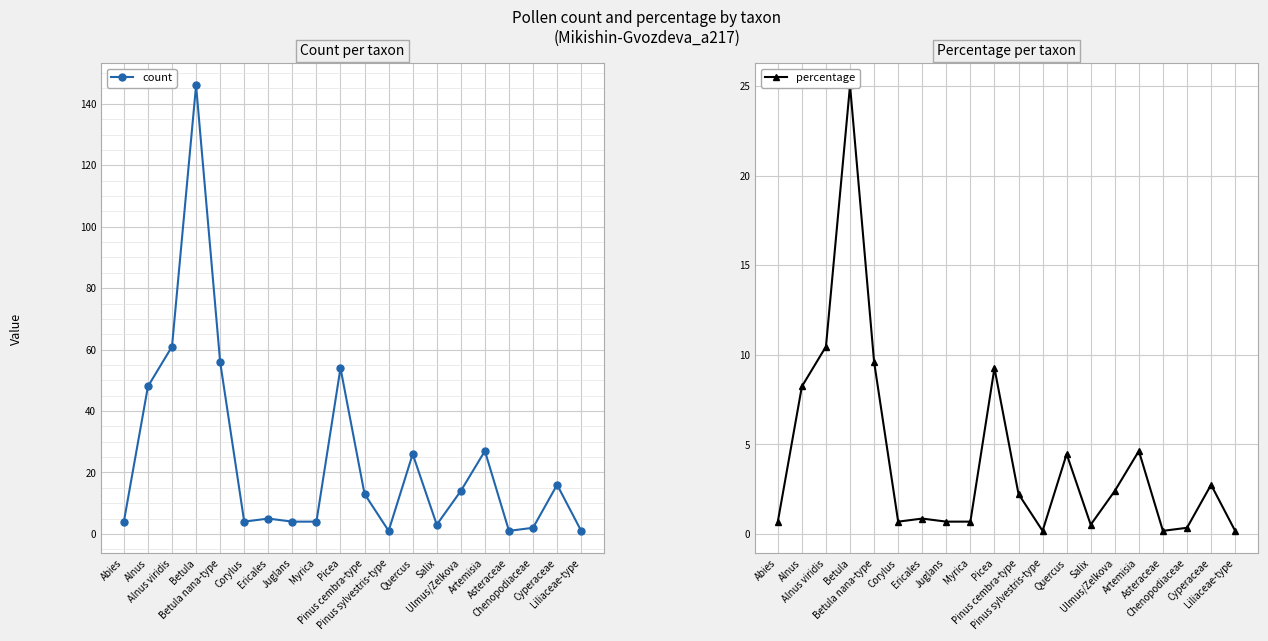

At Alnus viridis, list the series in order from largest to smallest.

count, percentage